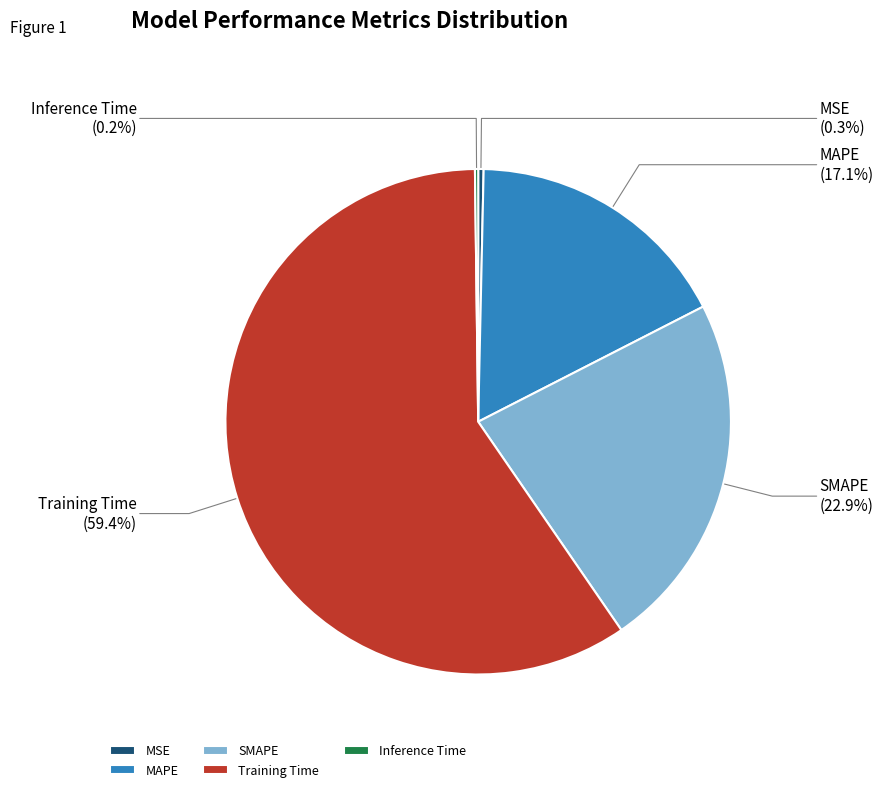

Which has a higher value, MAPE or Training Time?

Training Time